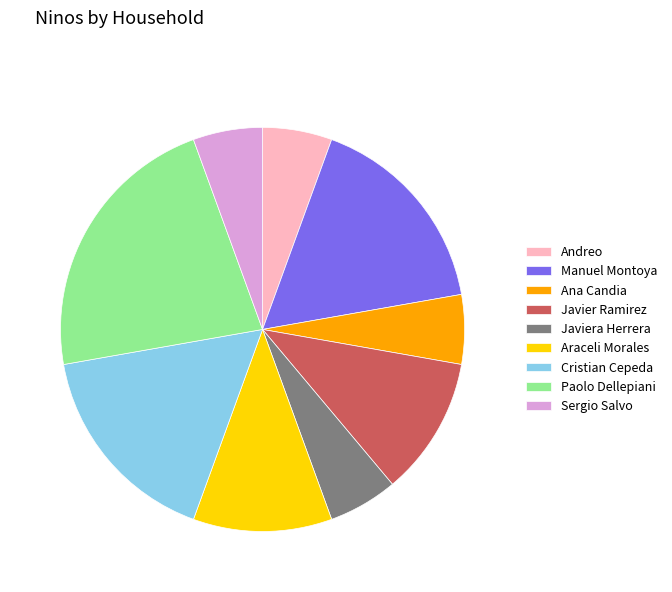

What is the ratio of the value at Javiera Herrera to the value at Andreo?

1.0